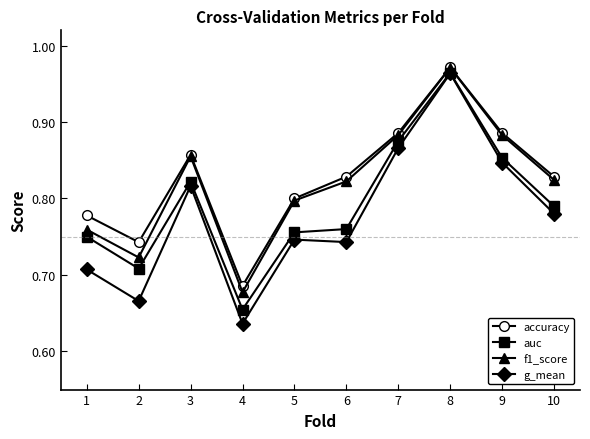

At which label does auc reach its peak?

8